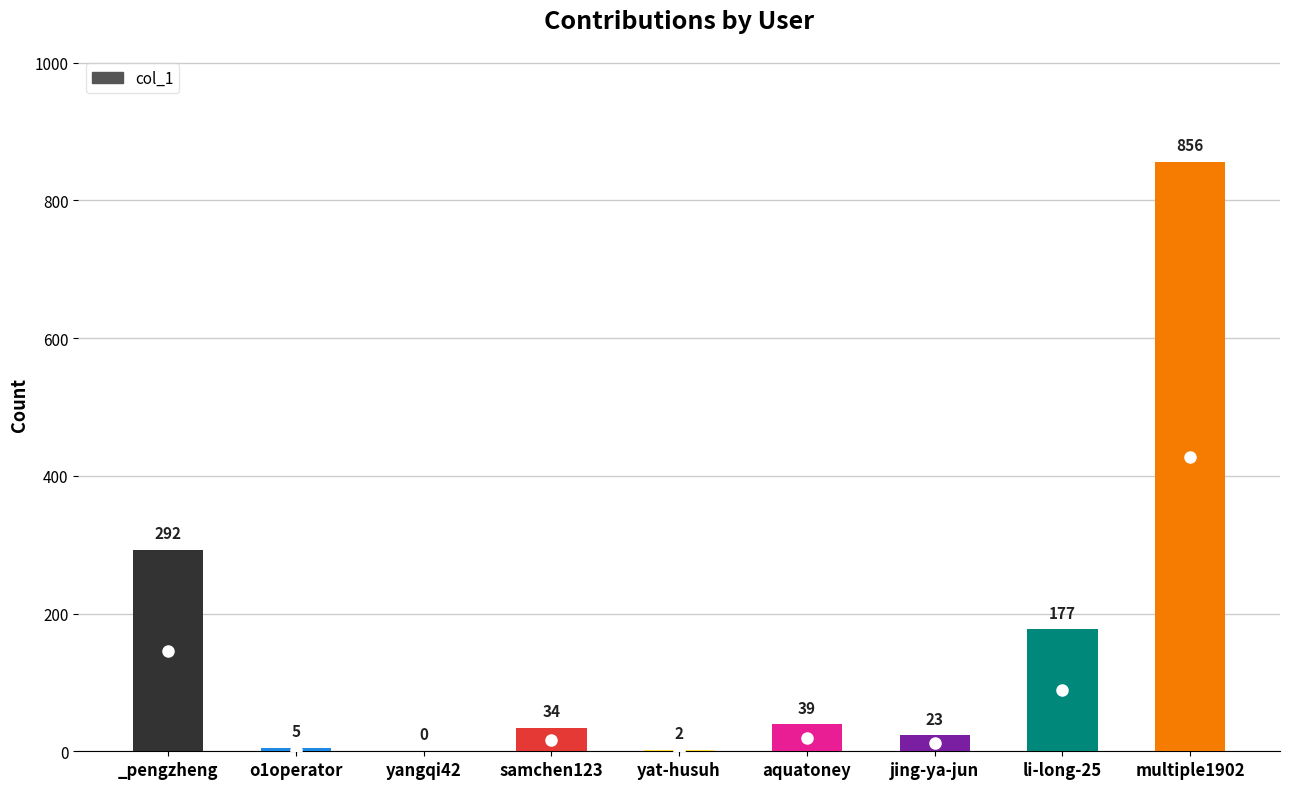

What is the sum of the values at multiple1902 and yangqi42?

856